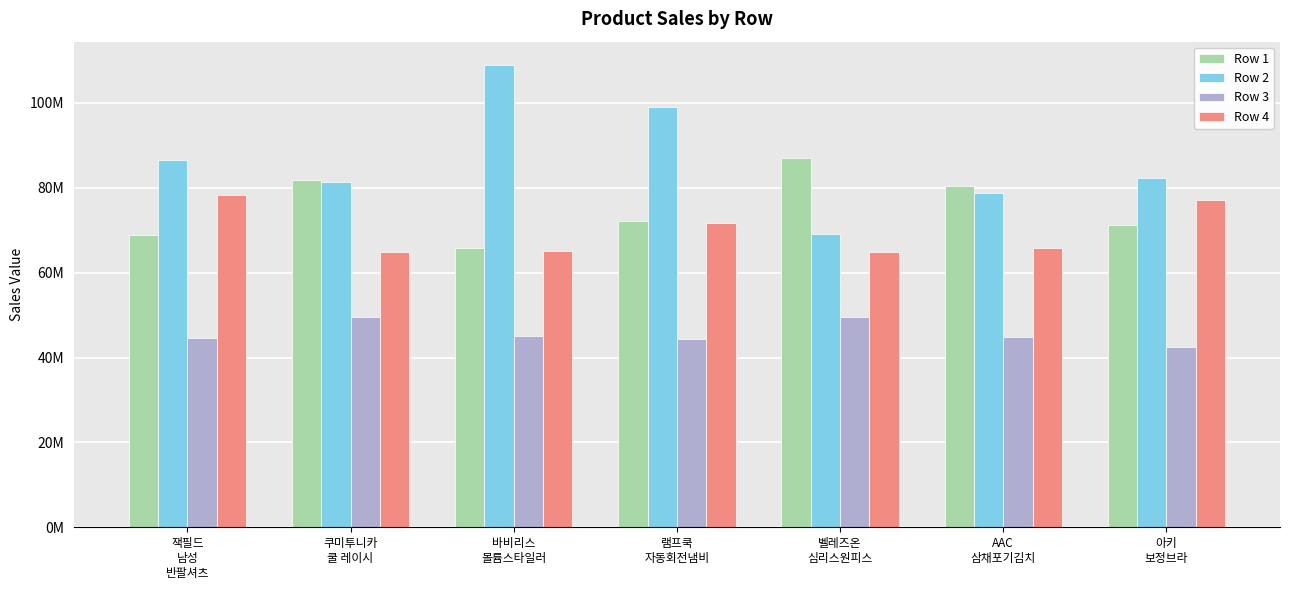

Which label corresponds to the largest value in the chart?

바비리스
볼륨스타일러